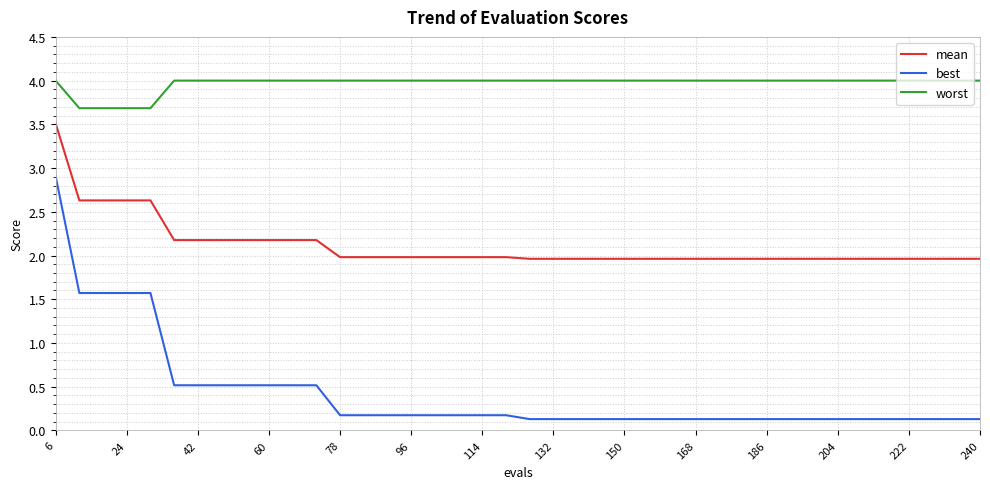

What is the difference between the second highest and minimum values in the mean series?

0.7